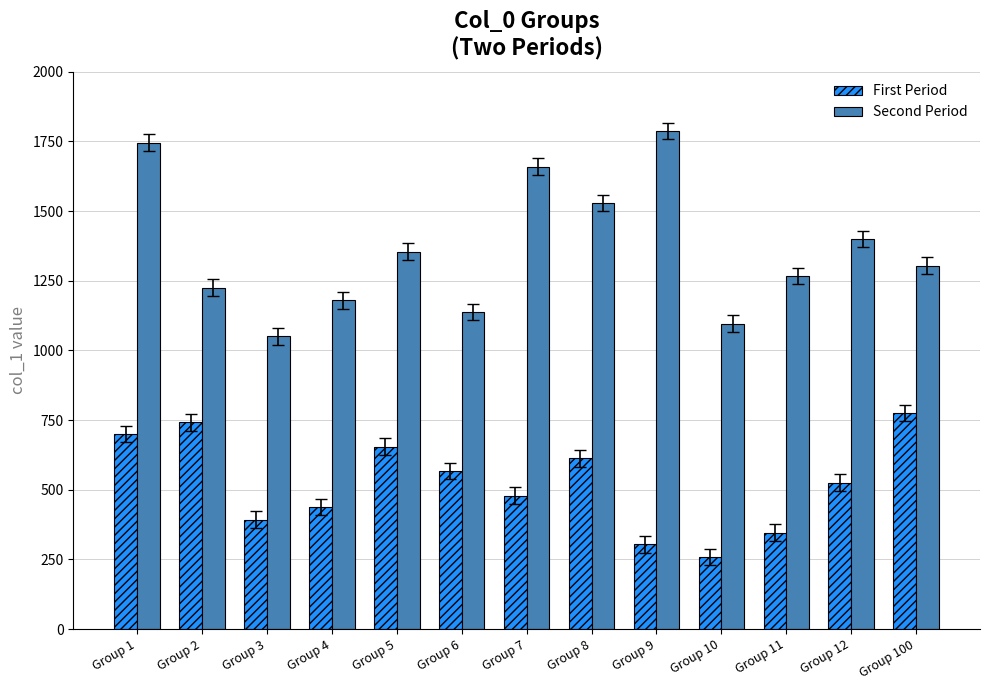

Rank the categories by Second Period value from lowest to highest.

Group 3, Group 10, Group 6, Group 4, Group 2, Group 11, Group 100, Group 5, Group 12, Group 8, Group 7, Group 1, Group 9